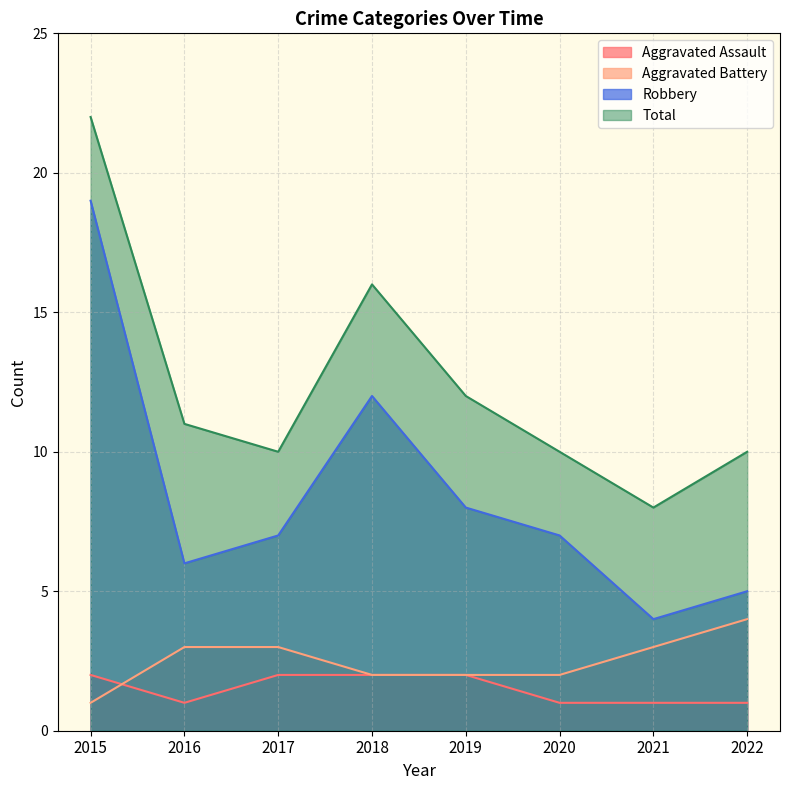

True or false: Aggravated Battery and Total intersect in this chart.

False